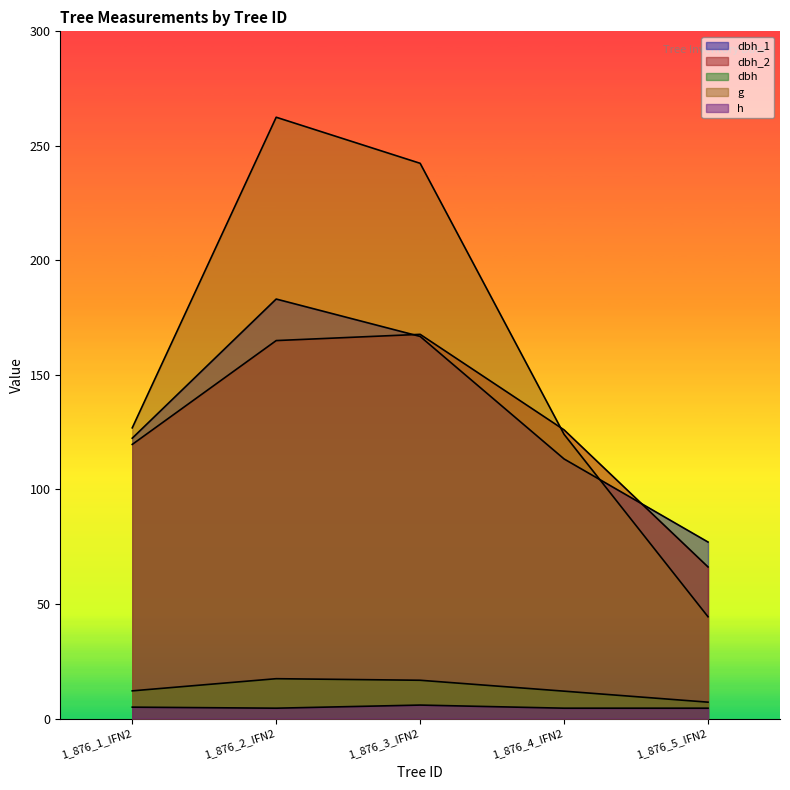

At which label does dbh_2 first exceed 134?

1_876_2_IFN2